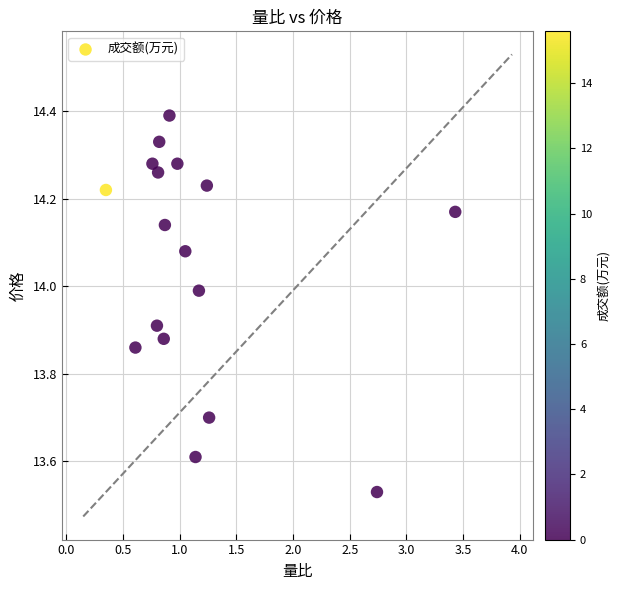

What is the range of Y values (max minus min)?

0.9